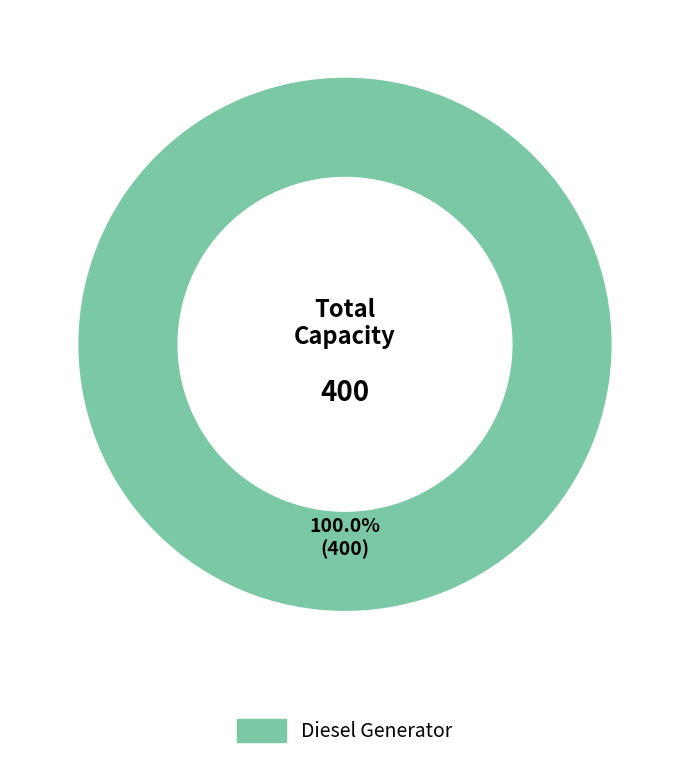

How many segments does this pie chart have?

1